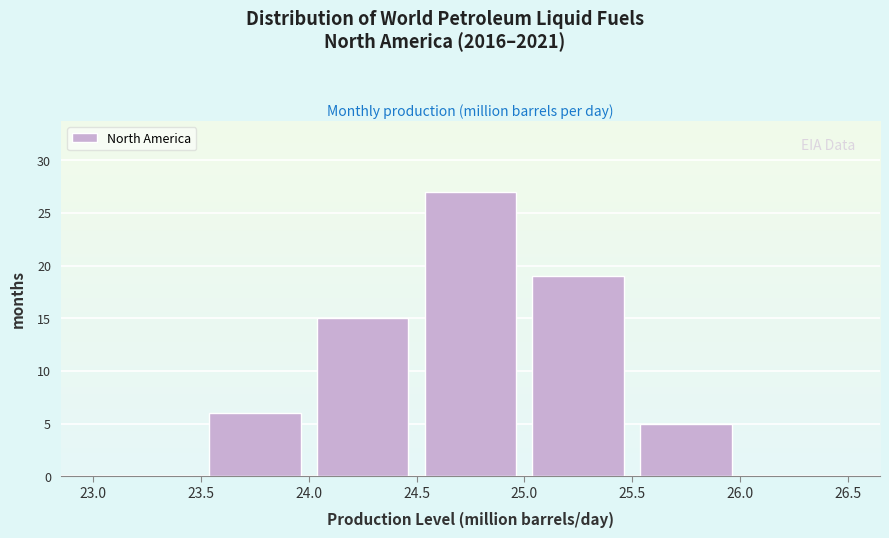

What is the height of the bar covering 25.0 to 25.5 on the x-axis? The values are not printed on the chart, so give them approximately, as read against the axis.

19